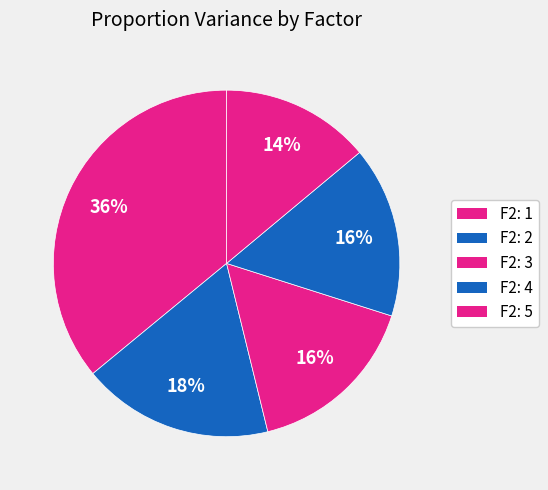

To the nearest percent, what is the difference between the largest and smallest slice percentages?

22%